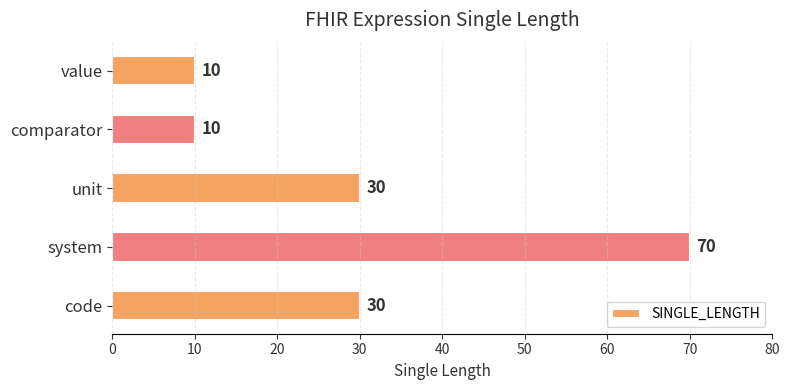

Between code and system, which is larger?

system